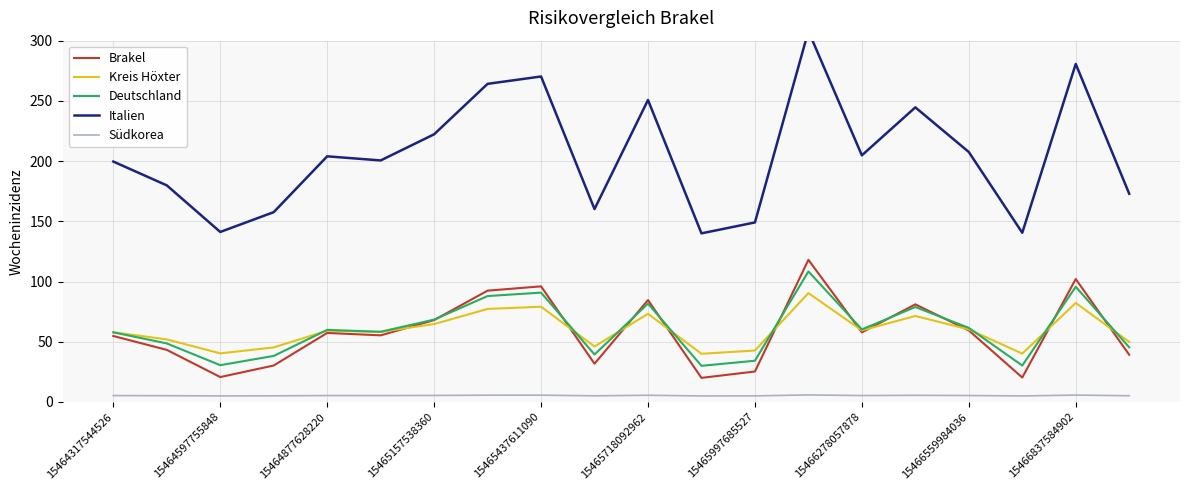

What is the value of the Kreis Höxter point at the 7th from the left?

64.7